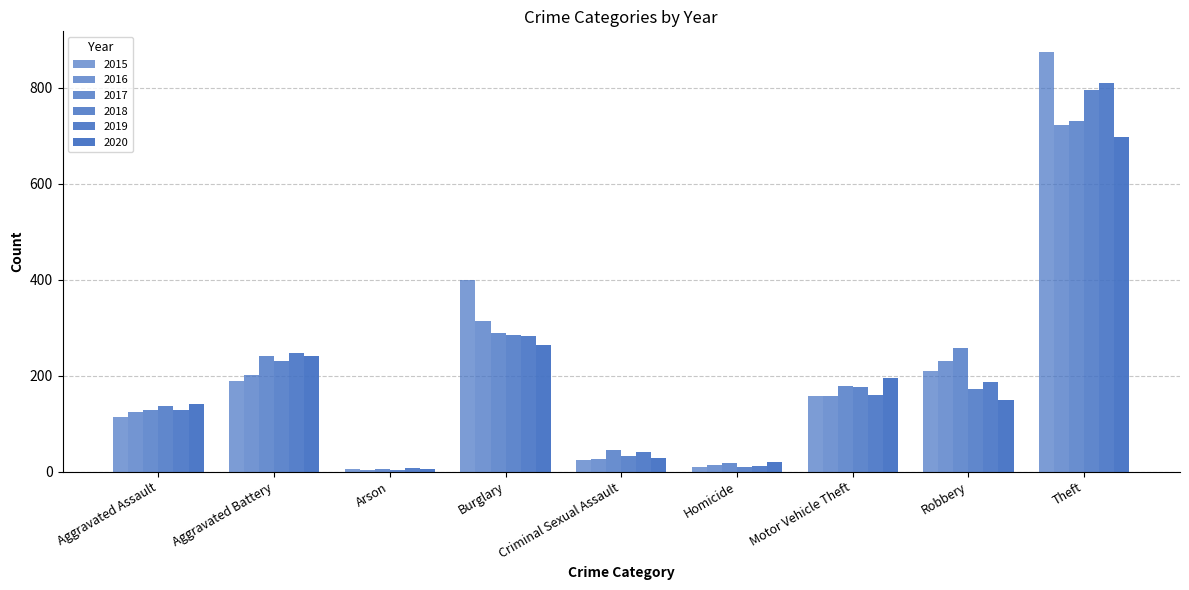

Which series has the widest spread of values?

2015